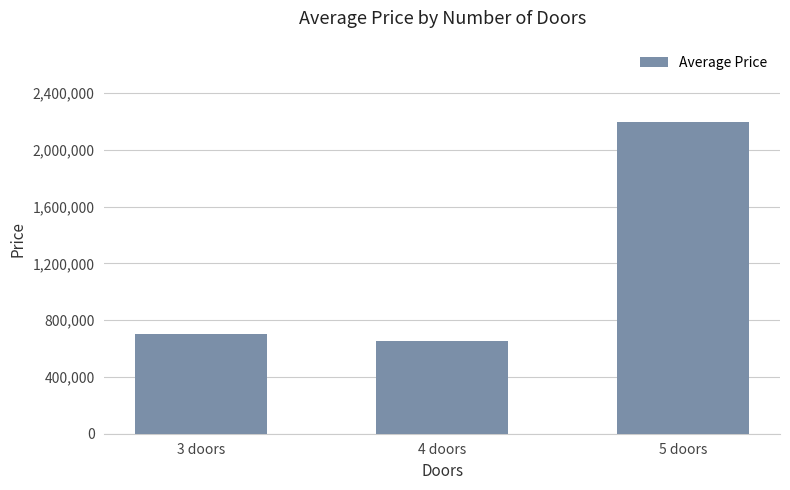

The value at 4 doors is 891099. True or false?

False